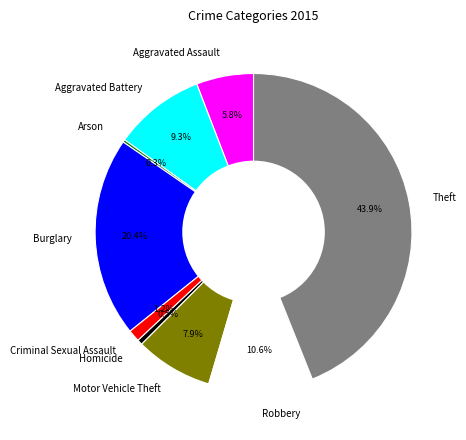

To the nearest percent, what is the average slice percentage?

11%